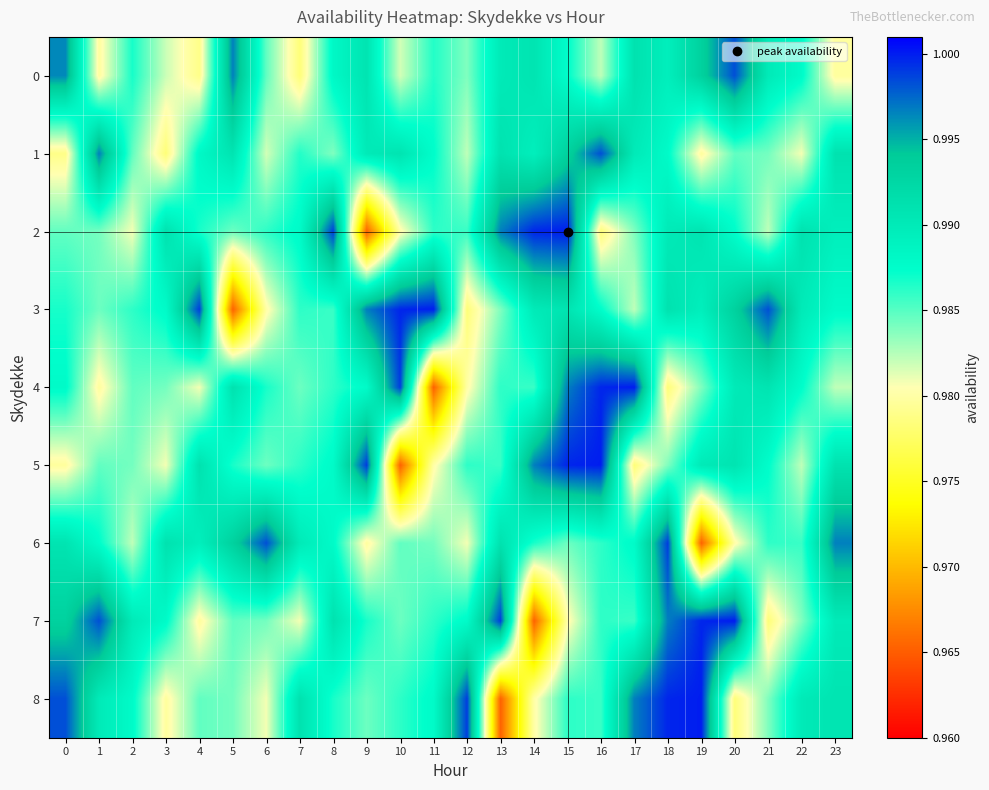

What is the minimum value shown in the chart?

1.0